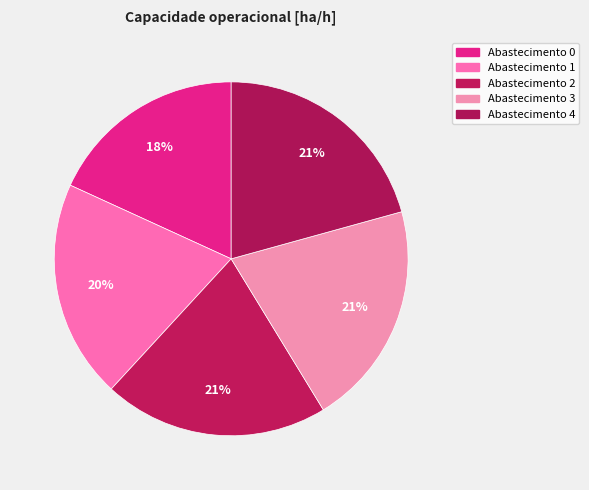

To the nearest percent, what is the average slice percentage?

20%